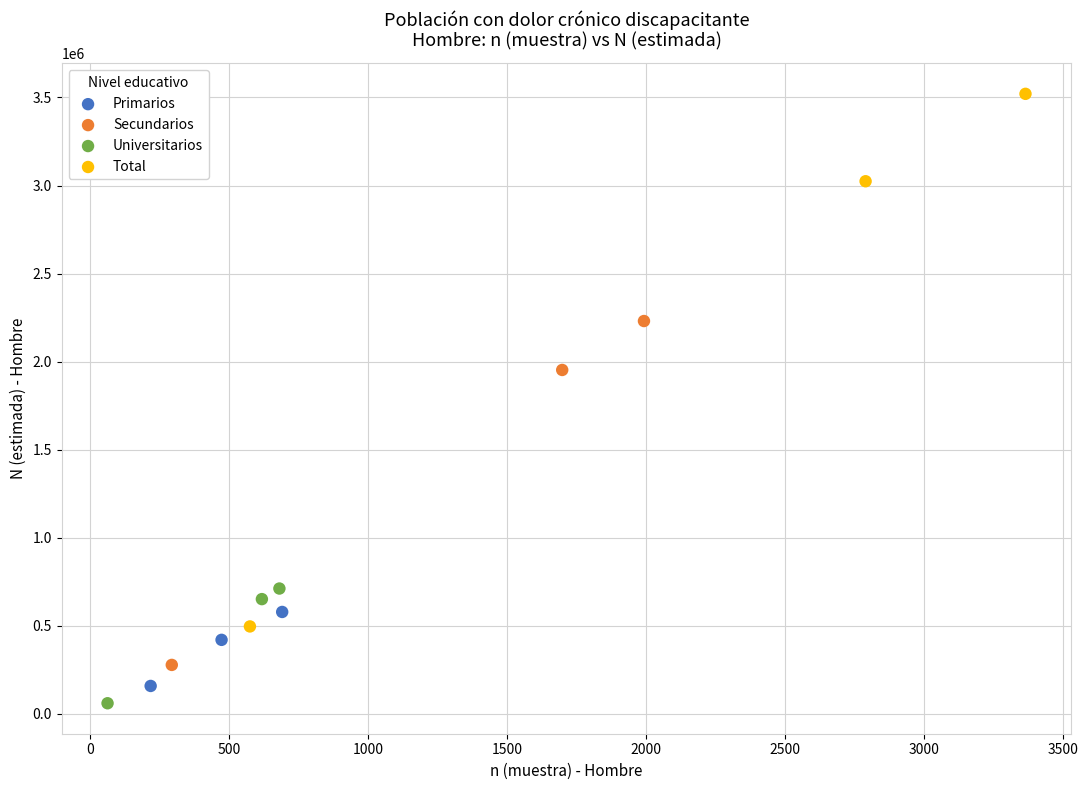

Which series has the largest Y range (max minus min)?

Total